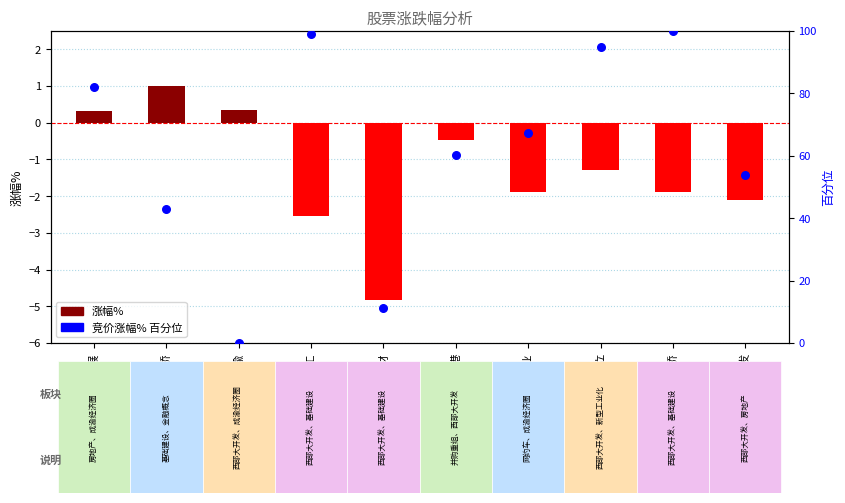

At how many categories does at least one series exceed 79?

4